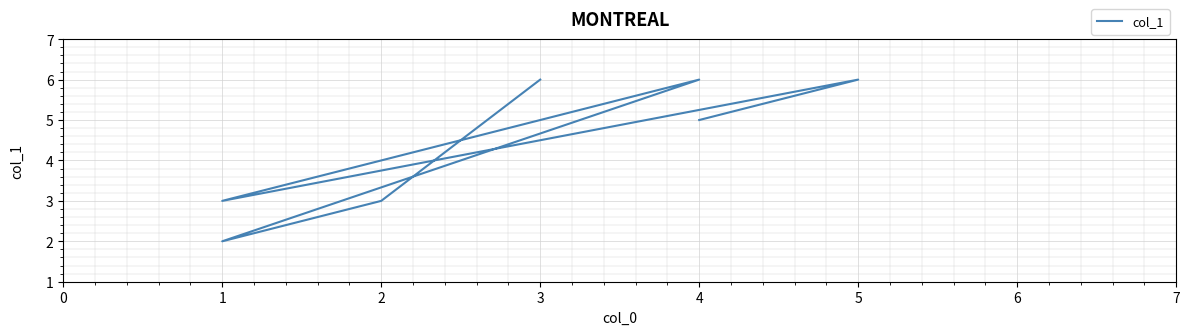

How many lines are shown in the chart?

1